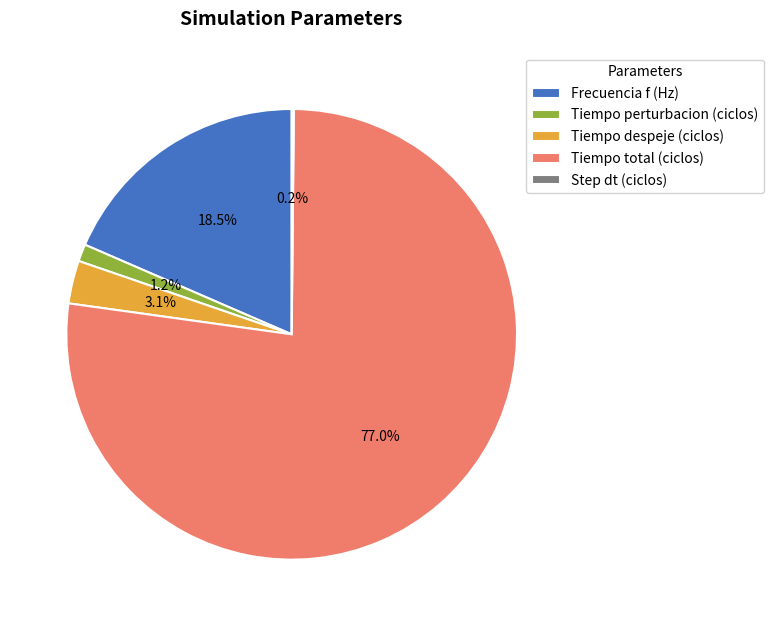

What is the largest slice in the pie chart?

Tiempo total (ciclos)